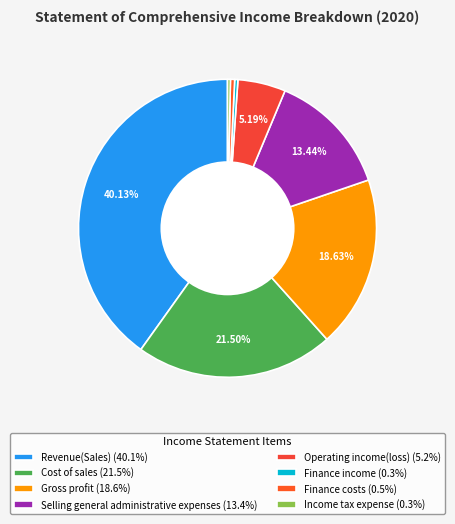

How many slices are in this pie chart?

8